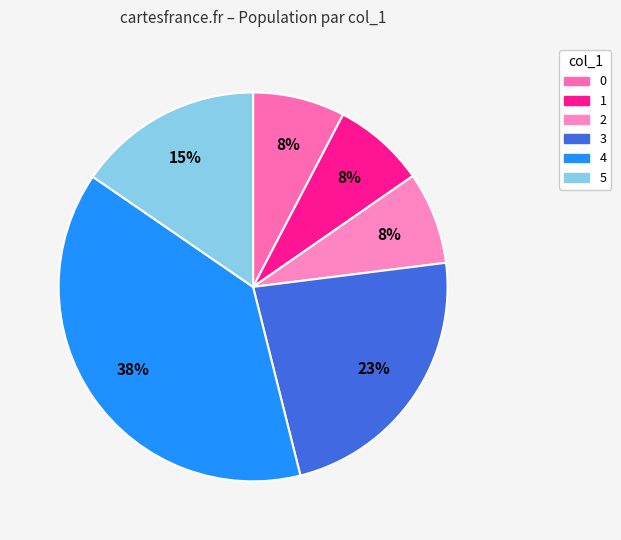

True or false: 0 accounts for 1% of the total.

False